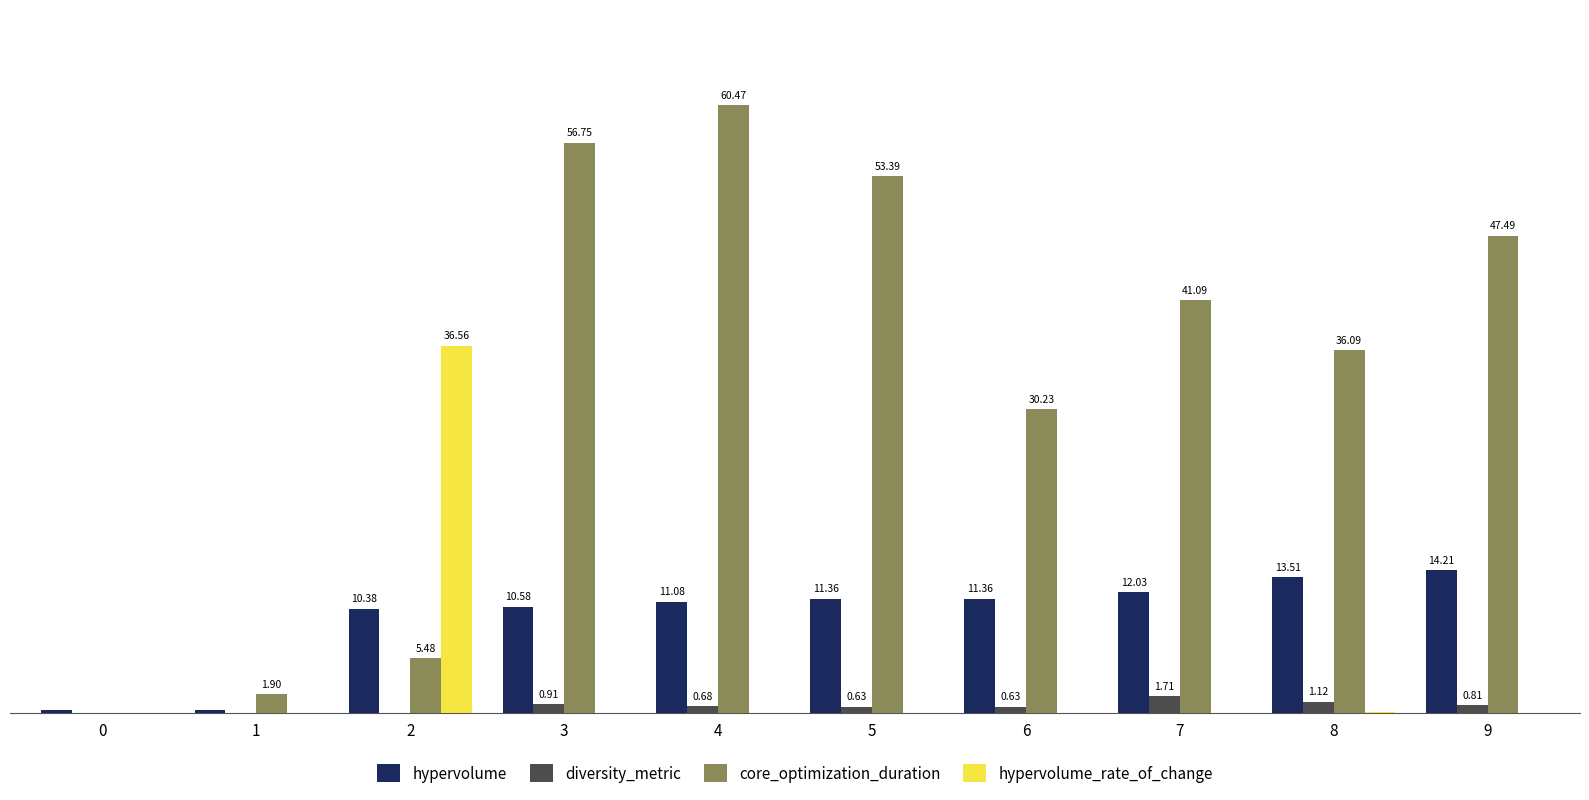

Are the bars grouped side by side (vs. stacked)?

Yes